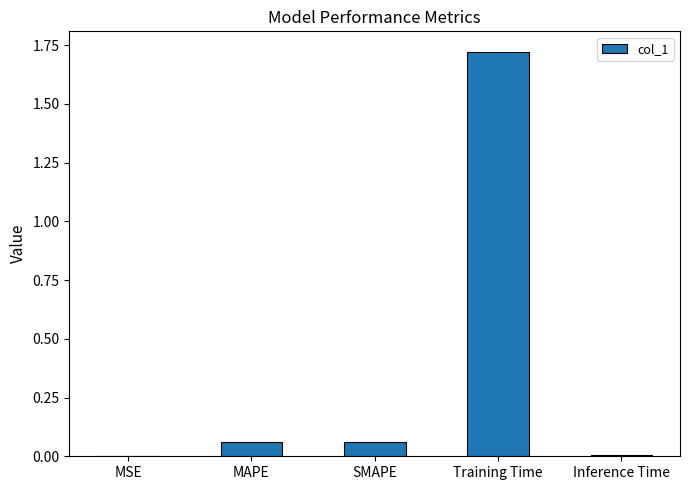

Are the bars grouped side by side (vs. stacked)?

No